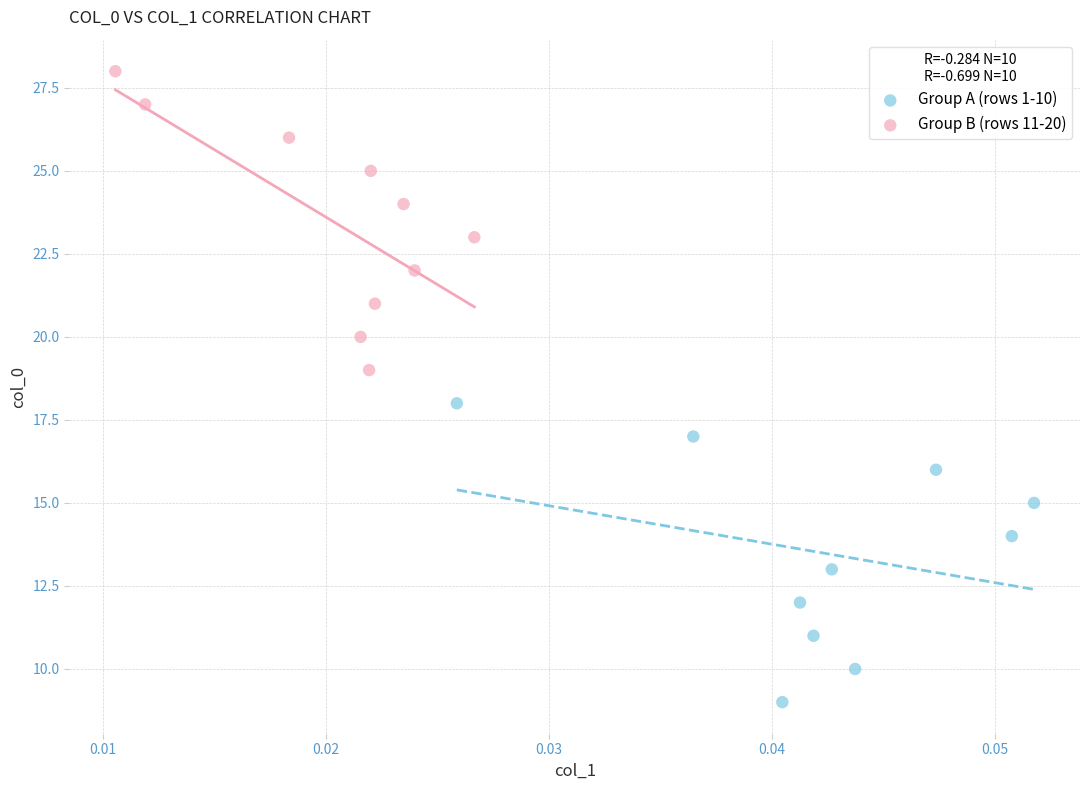

Which series contains the lowest Y value?

Group A (rows 1-10)